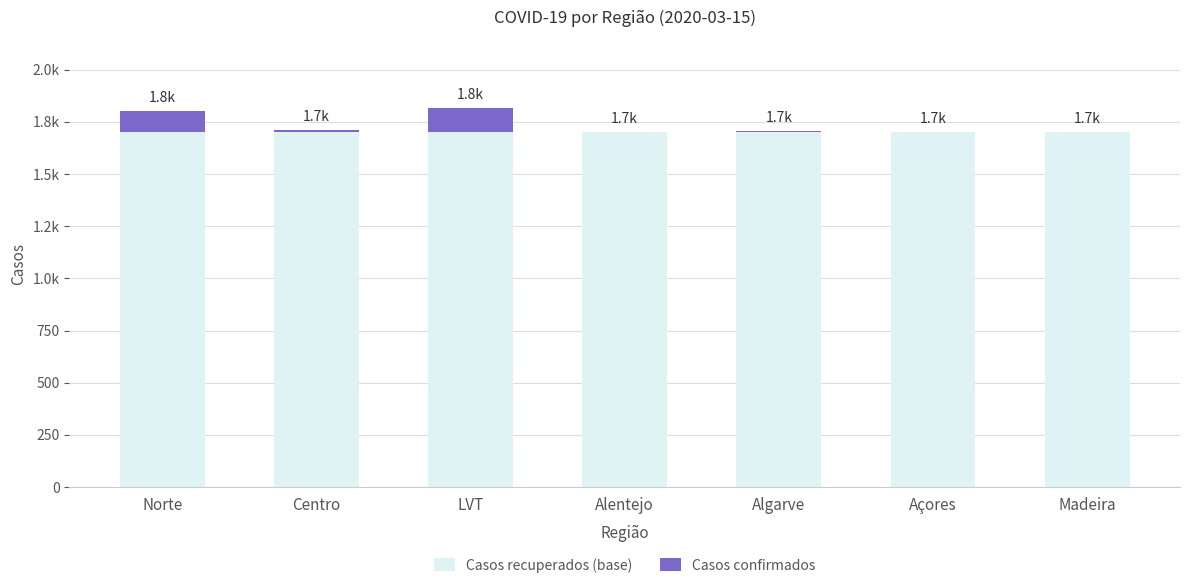

Are the bars grouped side by side (vs. stacked)?

No